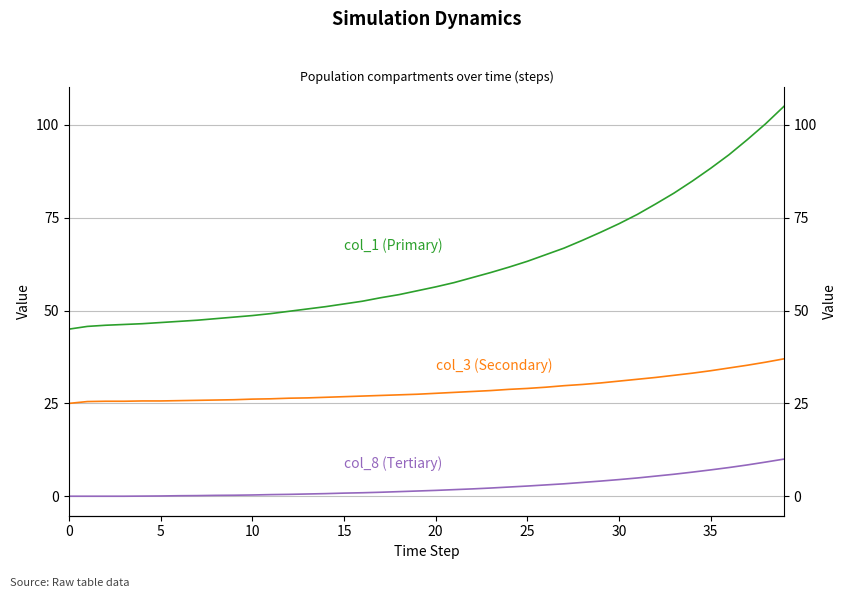

What is the difference between the second highest and second lowest values in the col_8 (Tertiary) series?

9.2